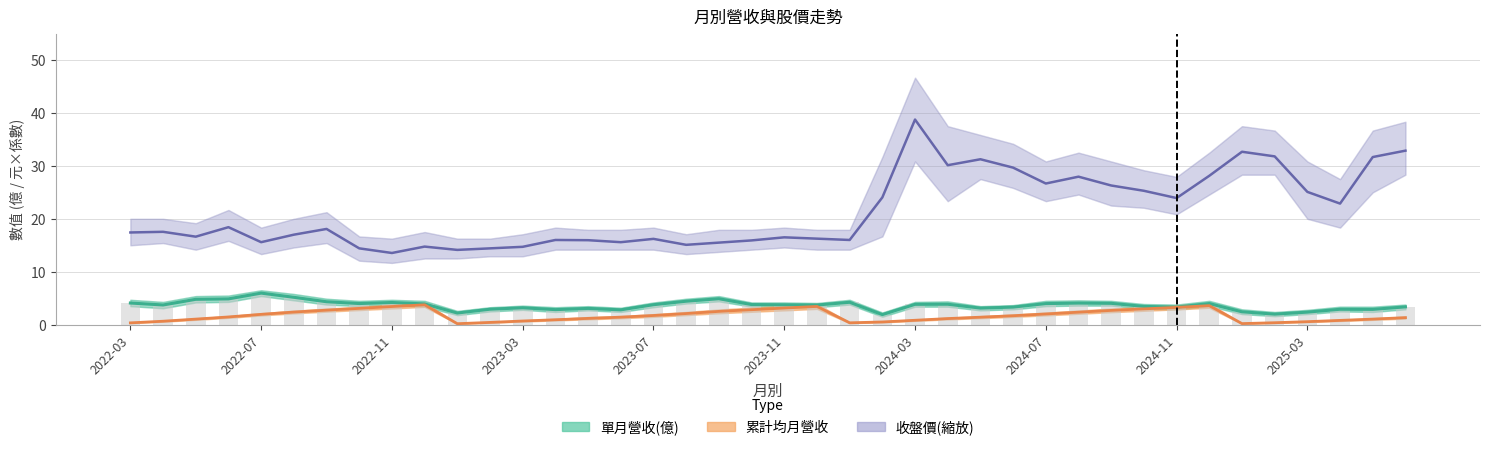

What is the minimum value shown in the chart?

0.2